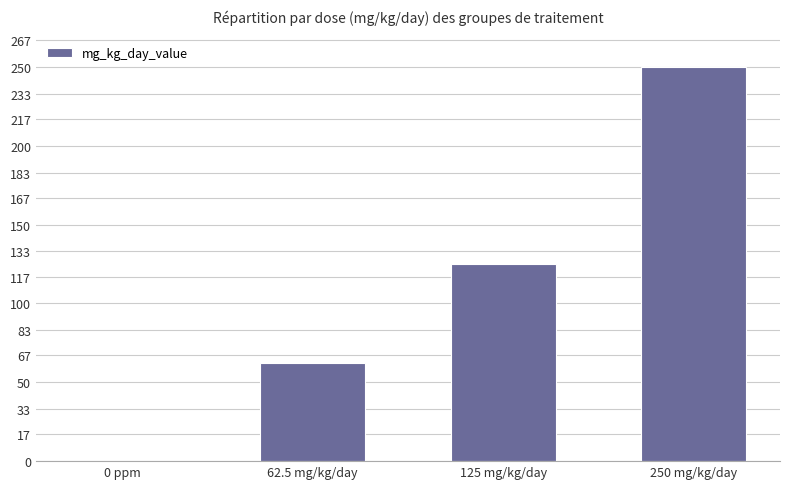

Is it true that the value at 62.5 mg/kg/day is 62.5?

True